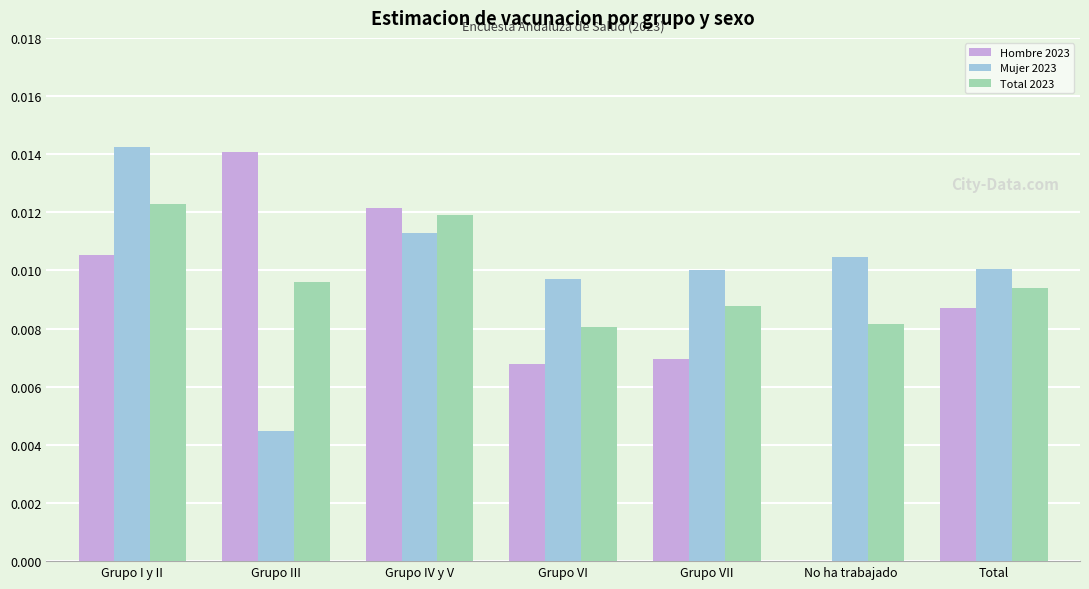

Is the value of Mujer 2023 at Grupo III greater than the value of Total 2023 at Grupo I y II?

No